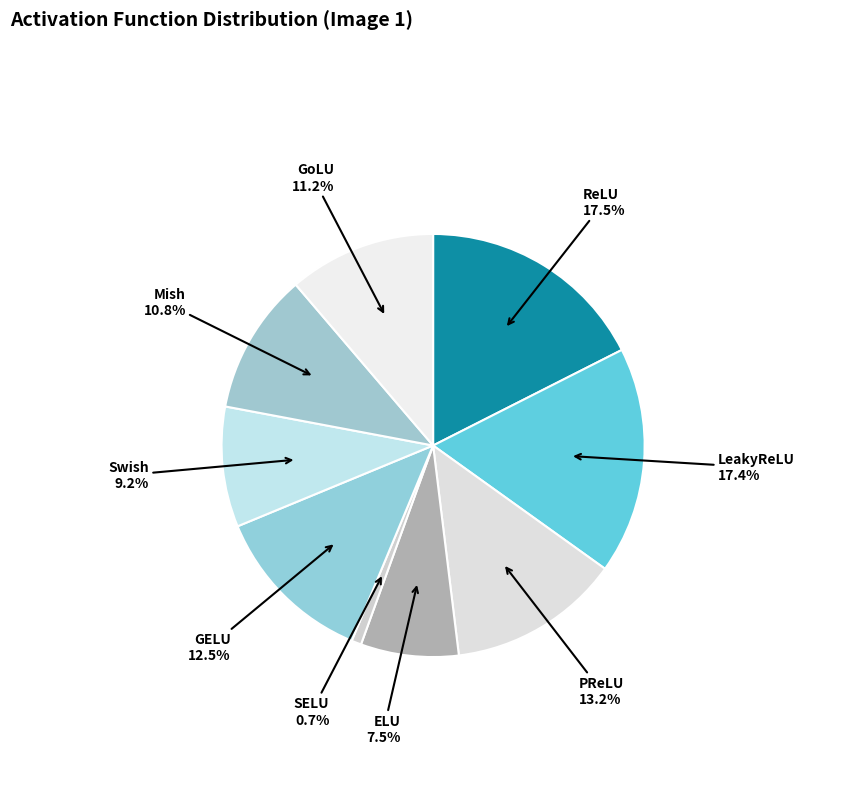

Between Mish and ELU, which is larger?

Mish